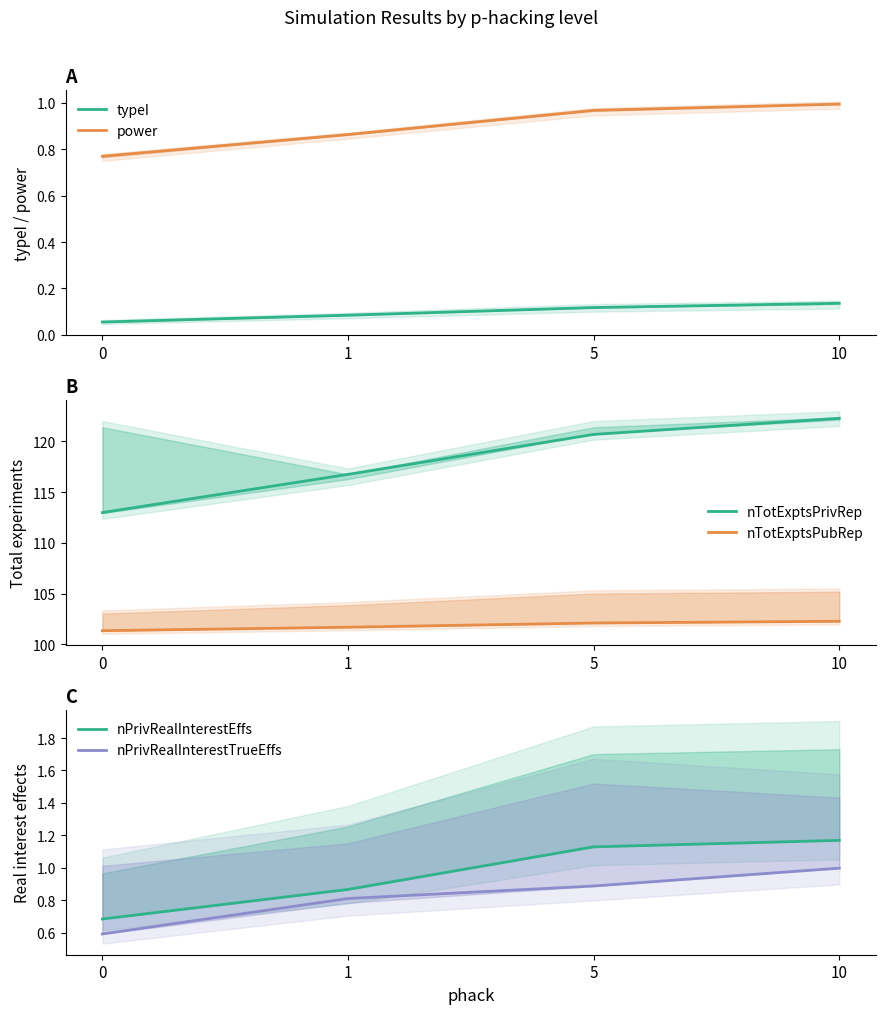

Reading left to right, transcribe all the data shown in this chart.

typeI: 0=0.1	1=0.1	5=0.1	10=0.1
power: 0=0.8	1=0.9	5=1.0	10=1.0
nTotExptsPrivRep: 0=113.0	1=116.7	5=120.7	10=122.3
nTotExptsPubRep: 0=101.4	1=101.7	5=102.1	10=102.3
nPrivRealInterestEffs: 0=0.7	1=0.9	5=1.1	10=1.2
nPrivRealInterestTrueEffs: 0=0.6	1=0.8	5=0.9	10=1.0